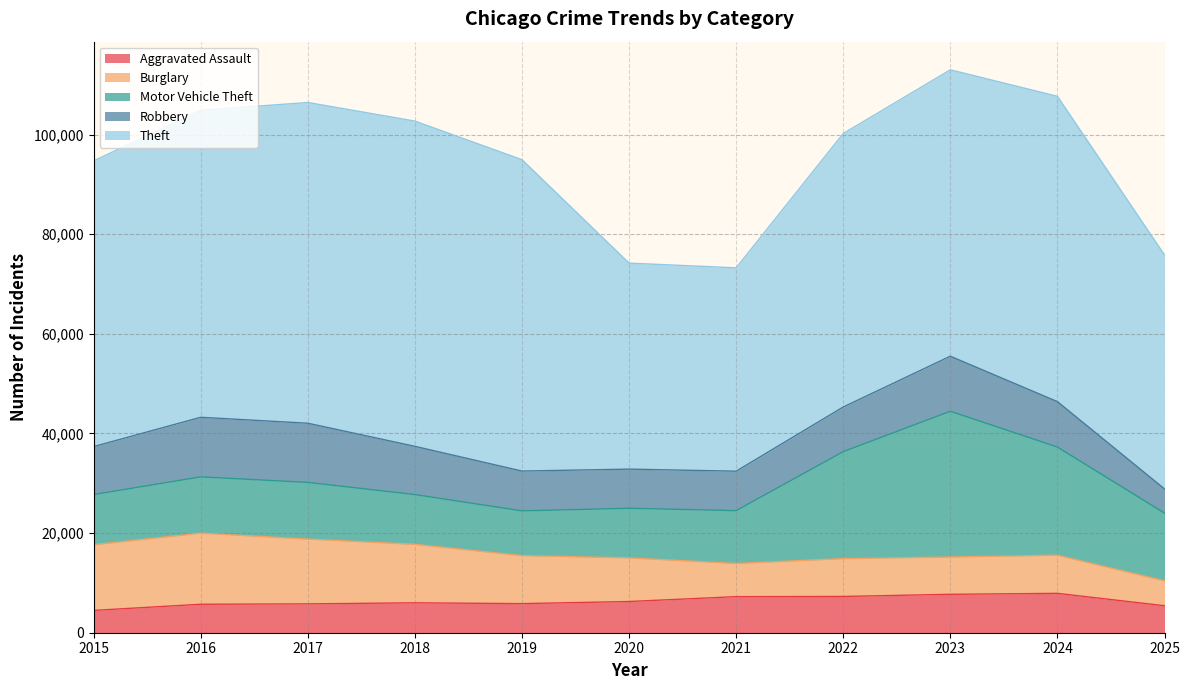

What is the sum of all Motor Vehicle Theft values?

158295